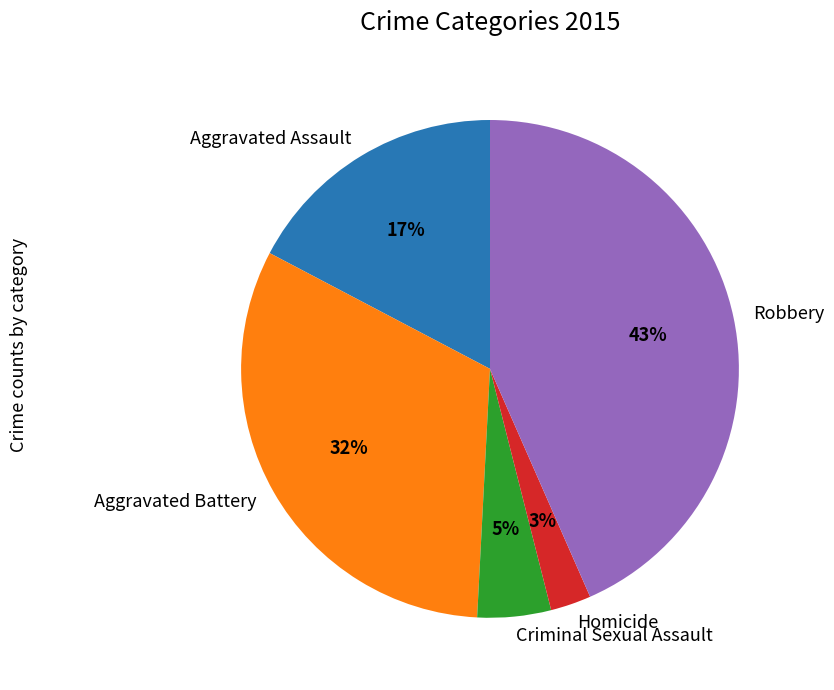

How many segments does this pie chart have?

5